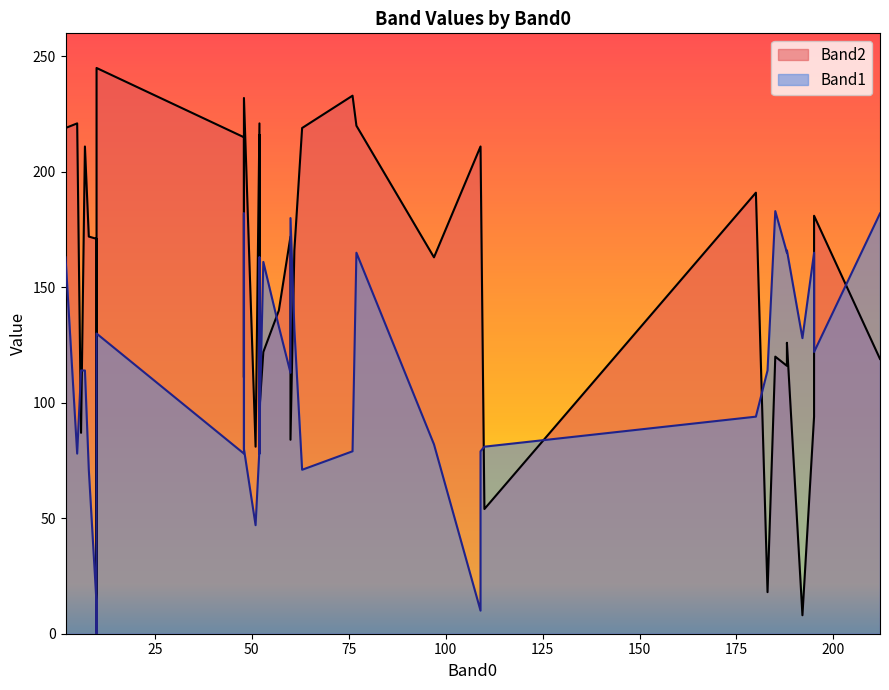

What is the sum of all Band2 values?

6095